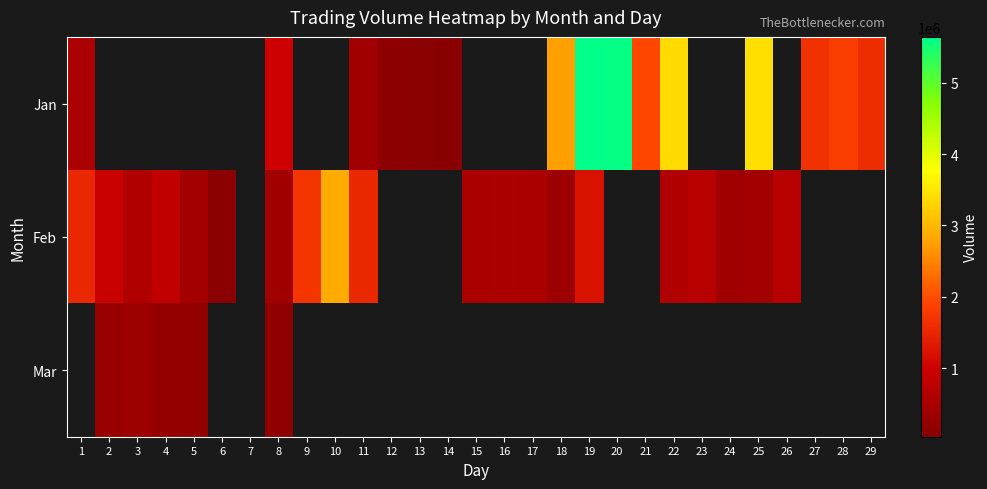

Which series has the largest range (max minus min)?

Jan